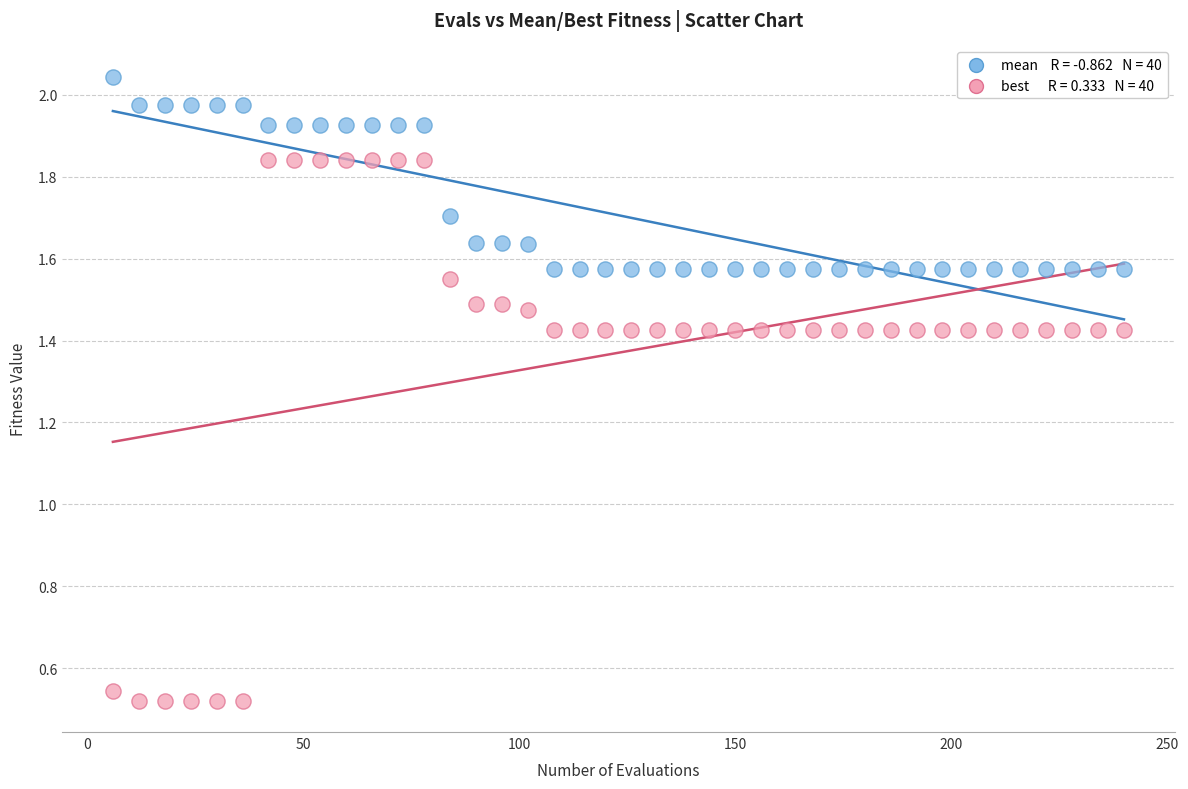

Across all data points, what is the range of X values (max minus min)?

234.0